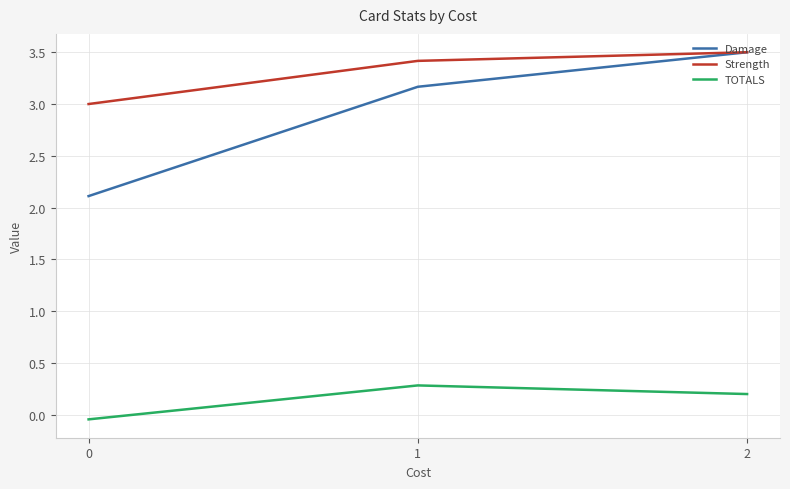

How many lines are shown in the chart?

3